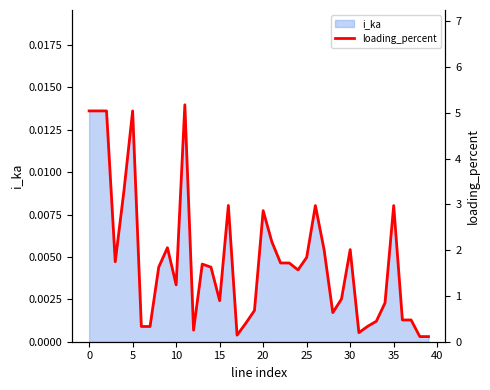

What is the change in value from 19 to 22?

+1.0